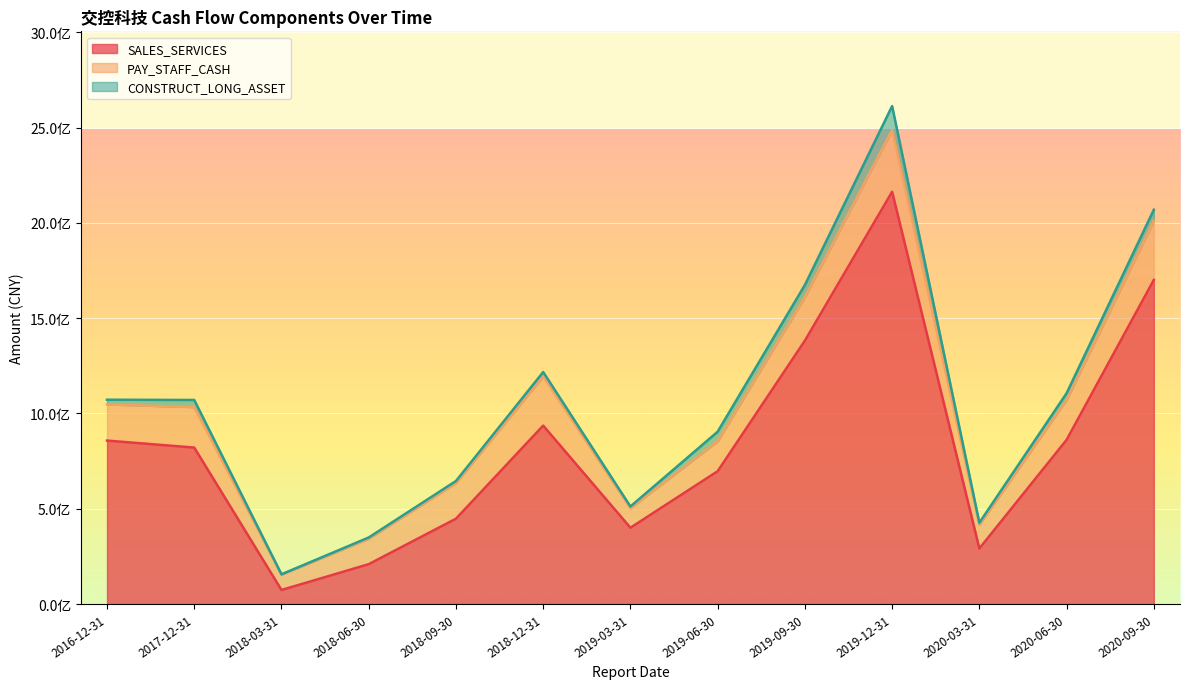

What is the difference between the highest and lowest values at 2018-03-31?

79542592.8